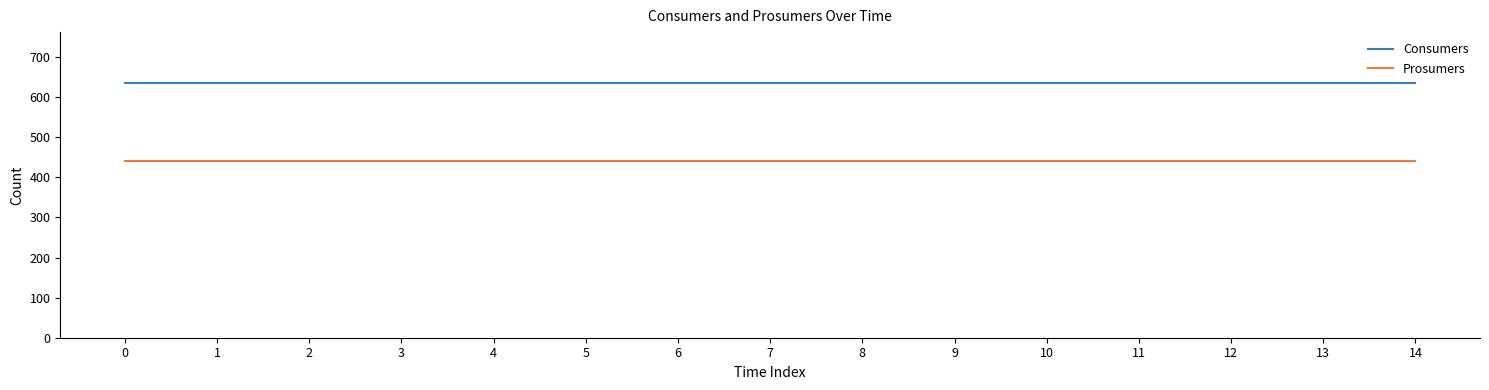

Reading left to right, transcribe all the data shown in this chart.

Consumers: 635	635	635	635	635	635	635	635	635	635	635	635	635	635	635
Prosumers: 440	440	440	440	440	440	440	440	440	440	440	440	440	440	440